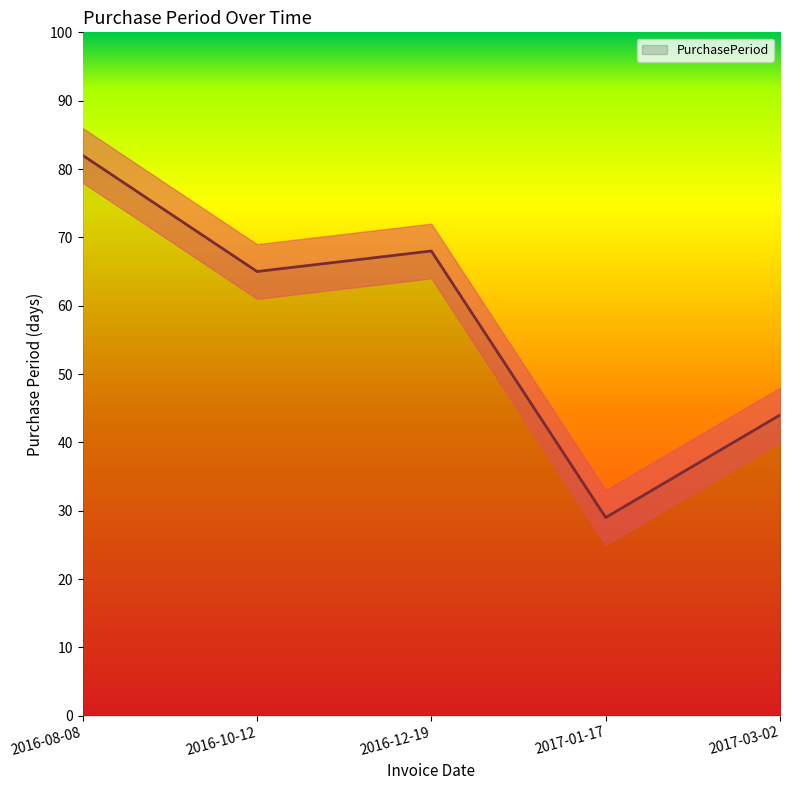

List the labels in order of value, largest first.

2016-08-08, 2016-12-19, 2016-10-12, 2017-03-02, 2017-01-17